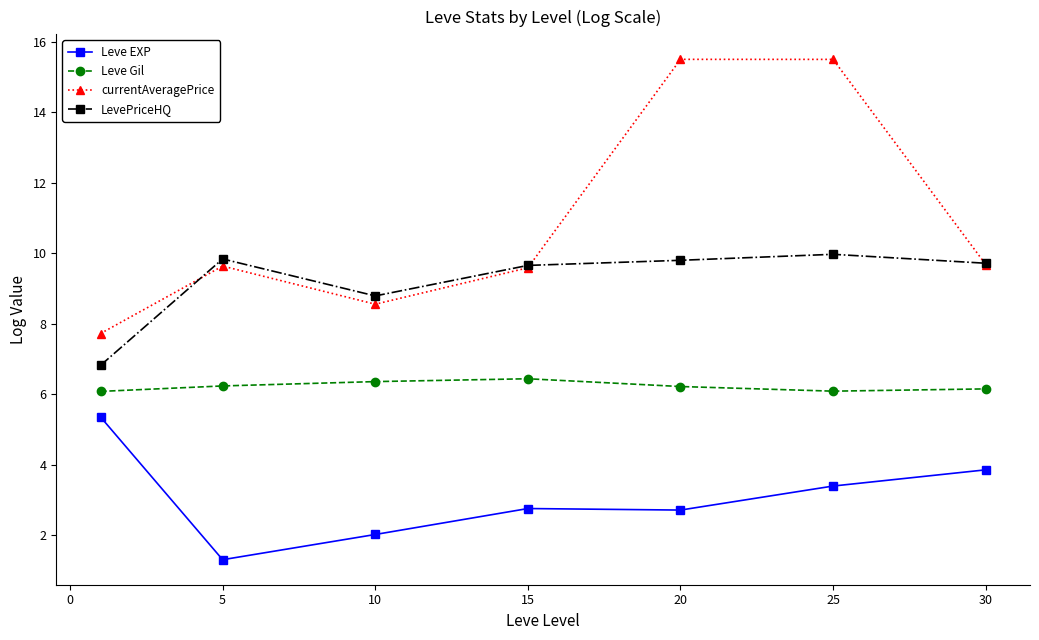

In currentAveragePrice, how many points are lower than both neighbors (excluding endpoints)?

1